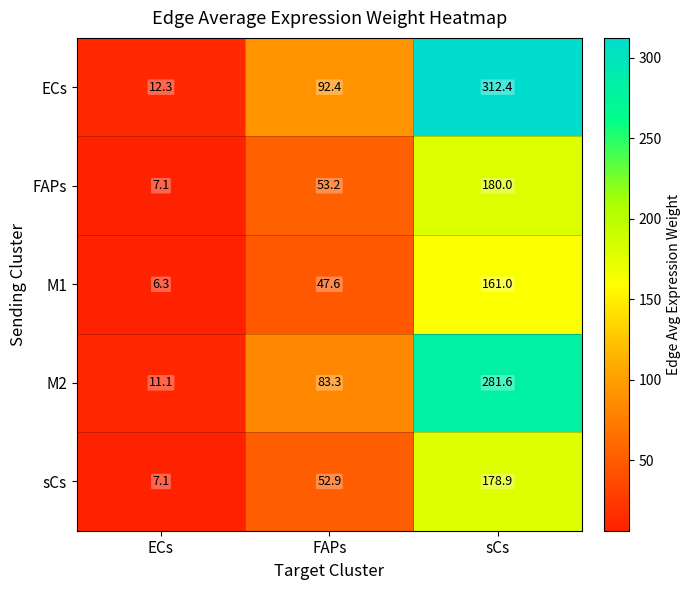

Which series changed the most between FAPs and sCs?

ECs